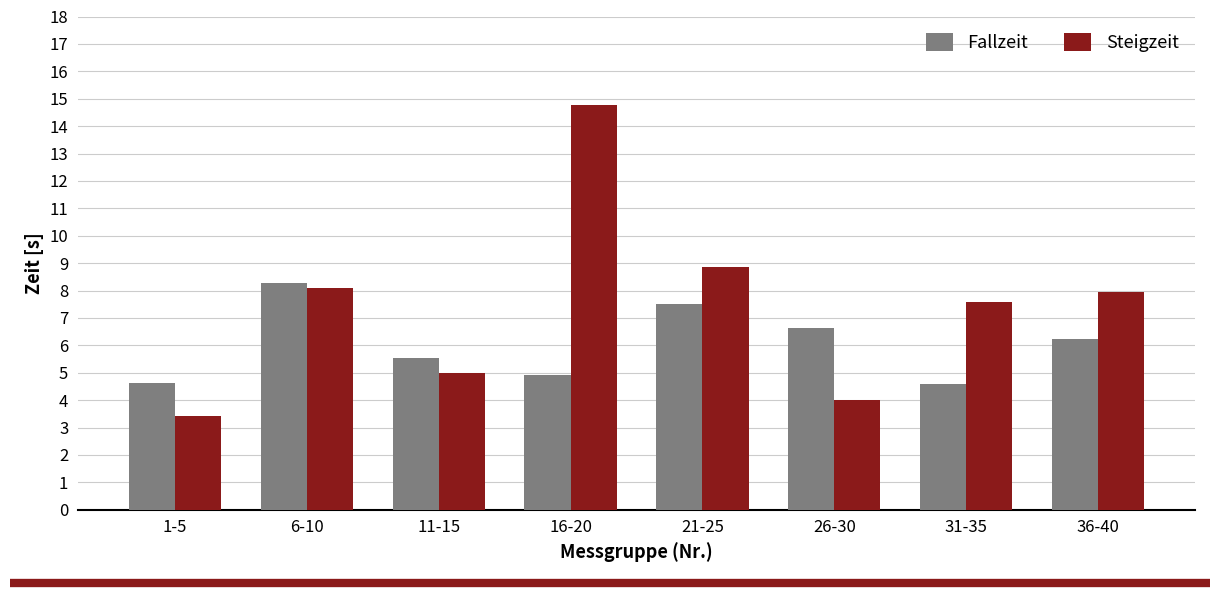

At 31-35, list the series in order from largest to smallest.

Steigzeit, Fallzeit